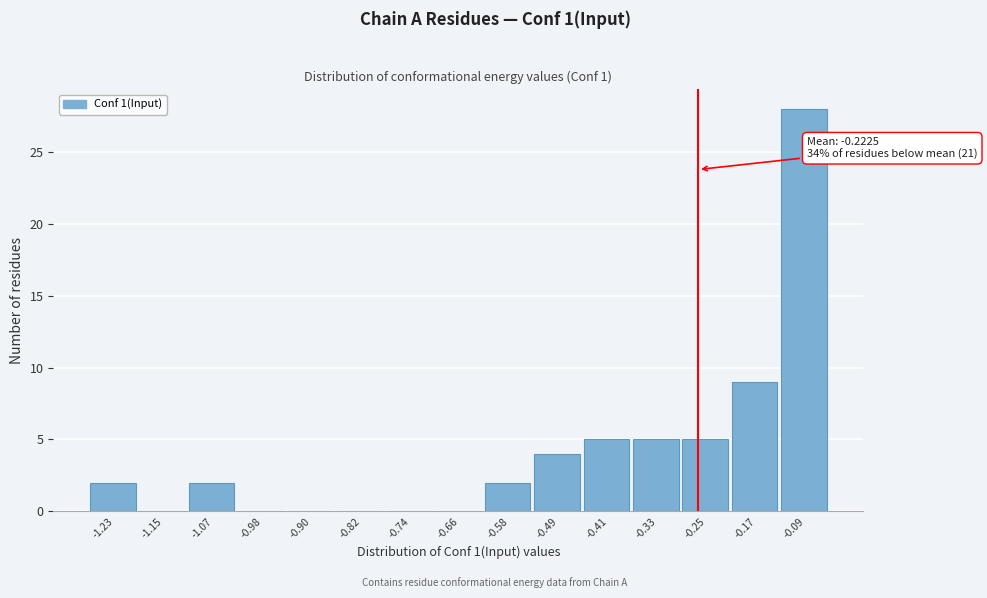

Reading left to right, extract all data points from this chart.

-1.23=2	-1.15=0	-1.07=2	-0.98=0	-0.90=0	-0.82=0	-0.74=0	-0.66=0	-0.58=2	-0.49=4	-0.41=5	-0.33=5	-0.25=5	-0.17=9	-0.09=28